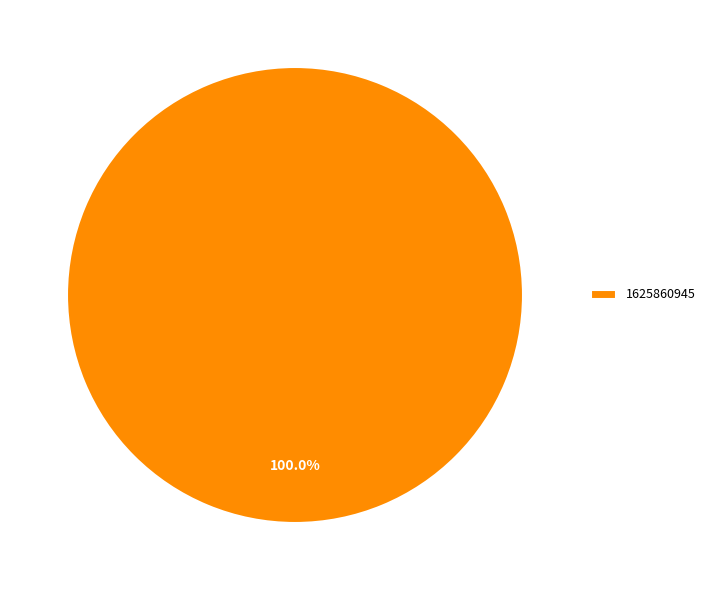

Is there any slice that represents more than half of the pie?

Yes